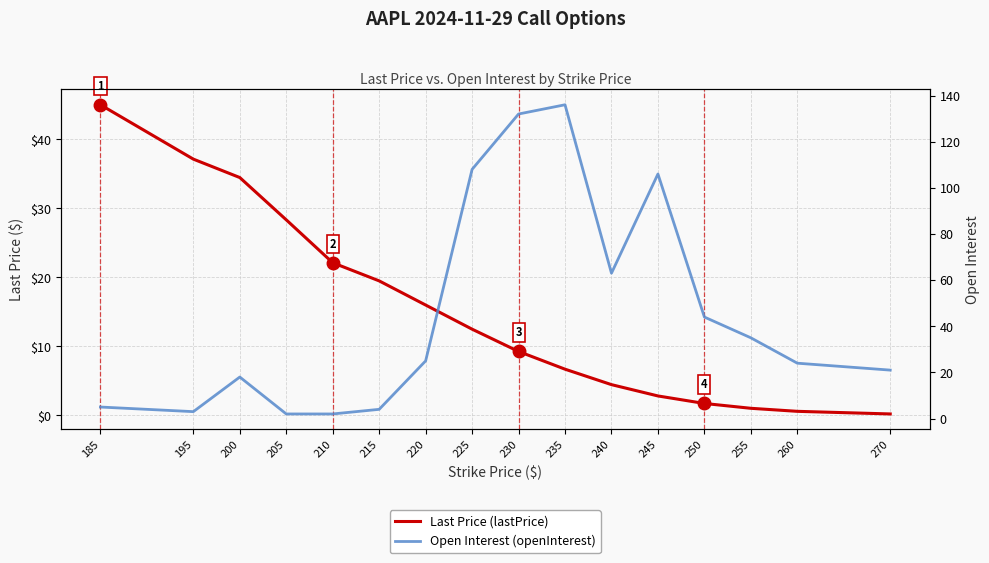

Rank the series at 255 from lowest to highest value.

Last Price (lastPrice), Open Interest (openInterest)